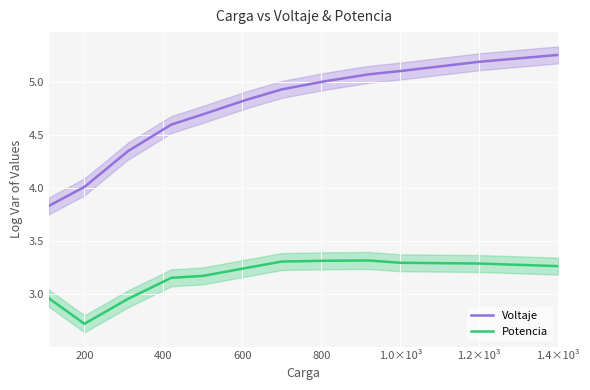

True or false: Potencia and Voltaje intersect in this chart.

False